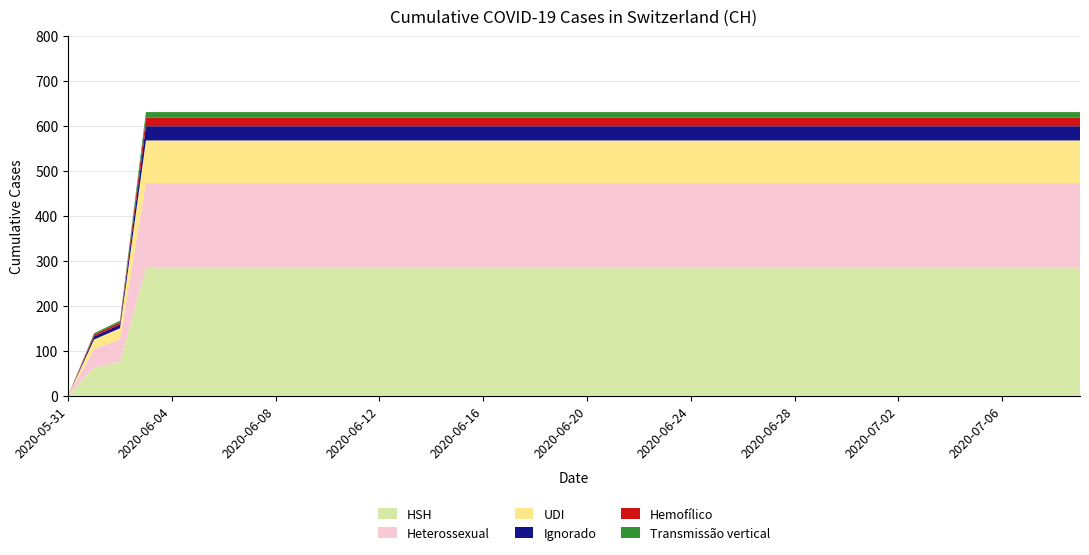

Reading left to right, what are all the values shown in this chart?

0	139	167	631	631	631	631	631	631	631	631	631	631	631	631	631	631	631	631	631	631	631	631	631	631	631	631	631	631	631	631	631	631	631	631	631	631	631	631	631